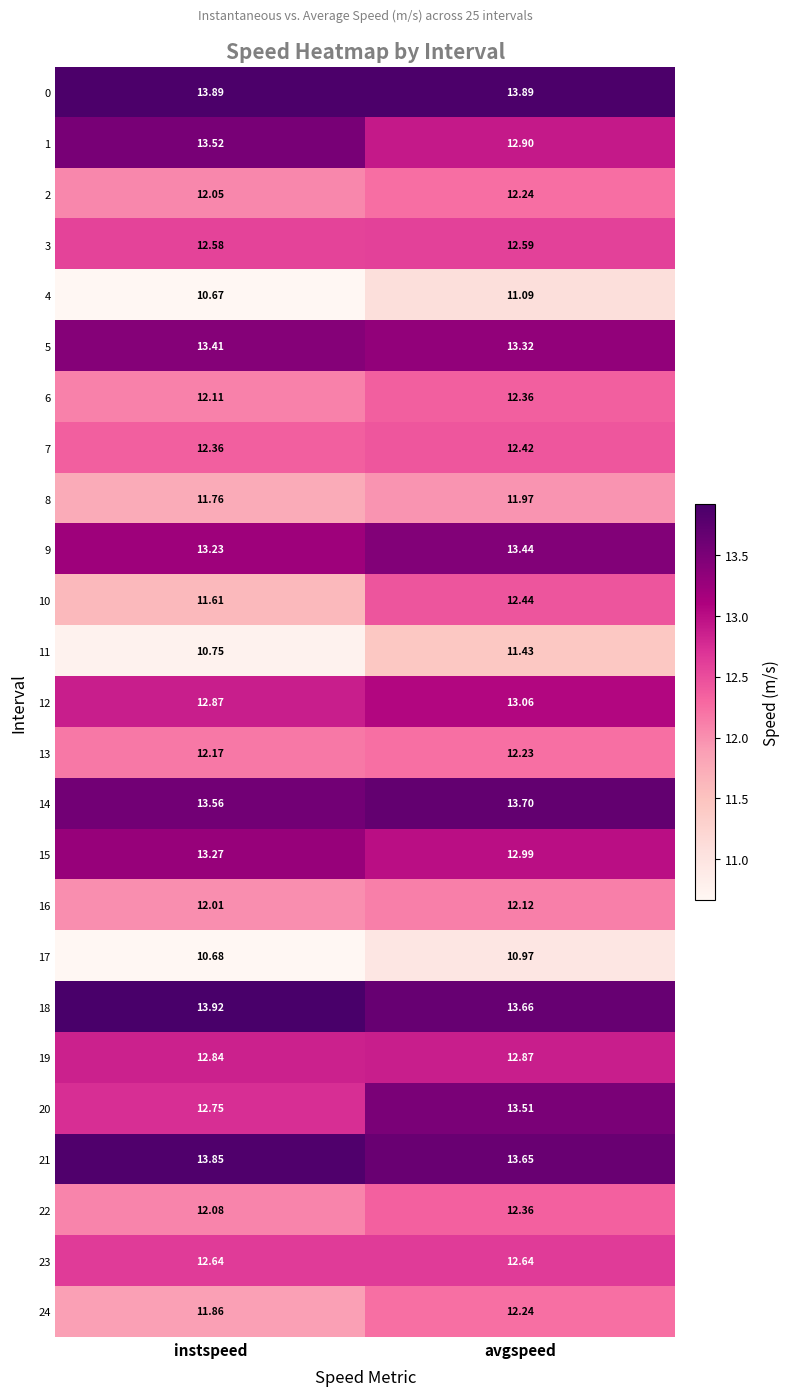

At which category is the sum across all series the highest?

avgspeed